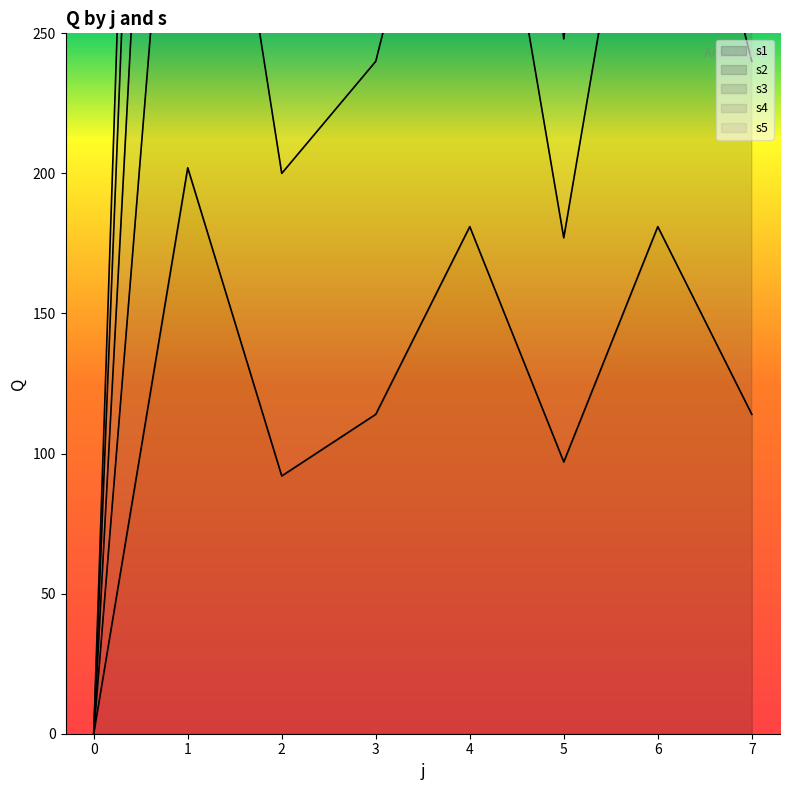

At which category is the sum across all series the highest?

1